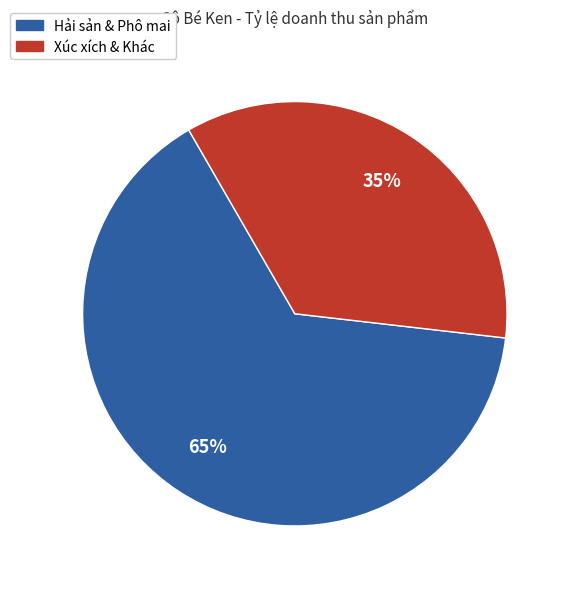

To the nearest percent, what is the average slice percentage?

50%